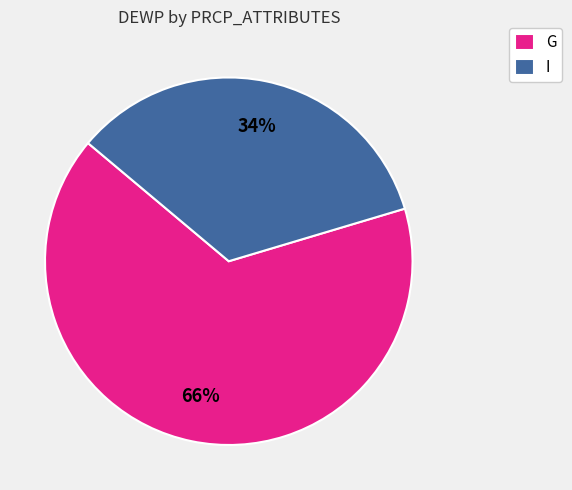

To the nearest percent, what is the average slice percentage?

50%